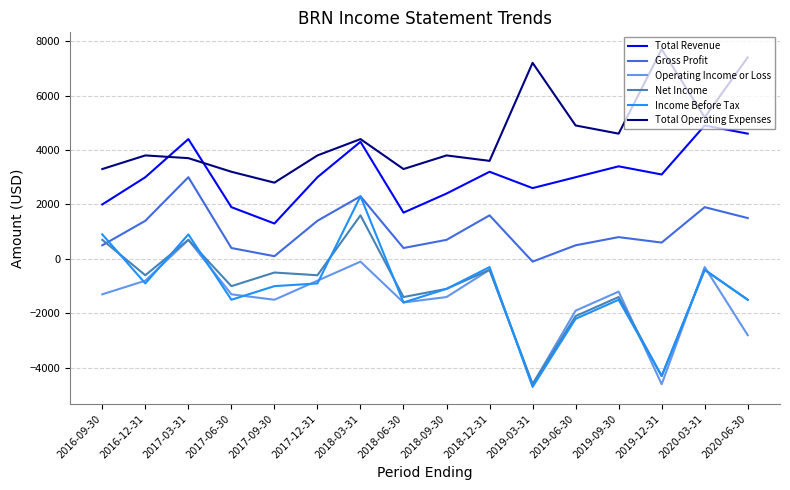

True or false: Income Before Tax and Total Operating Expenses cross at least once.

False